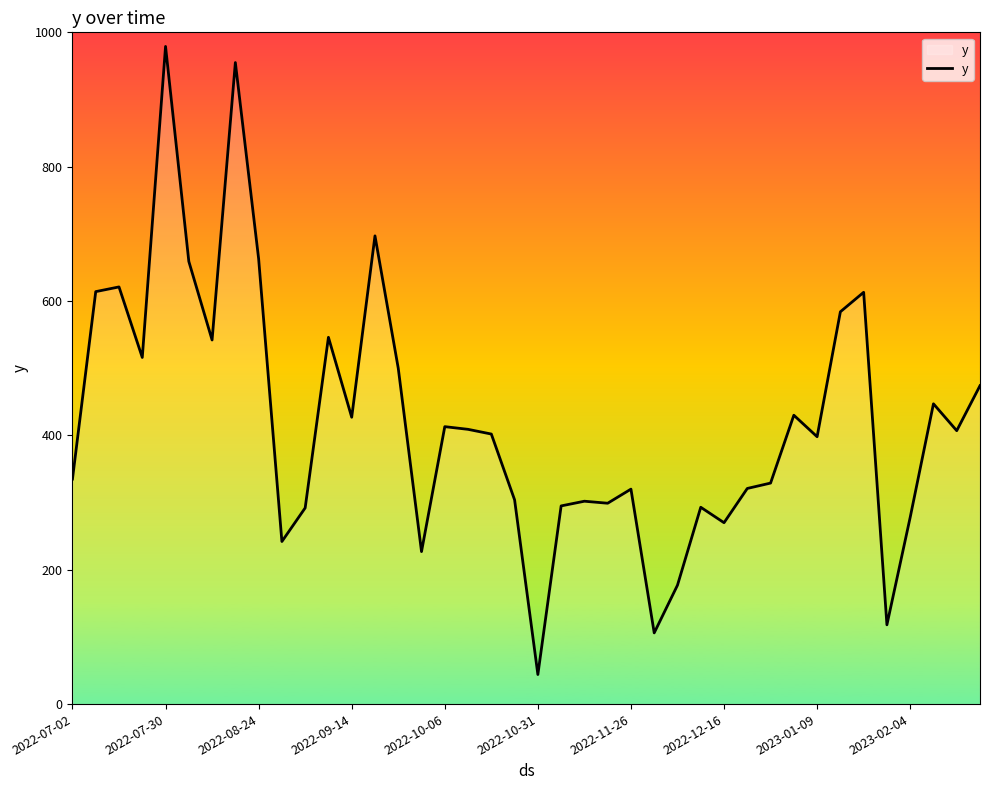

What is the maximum value shown in the chart?

979